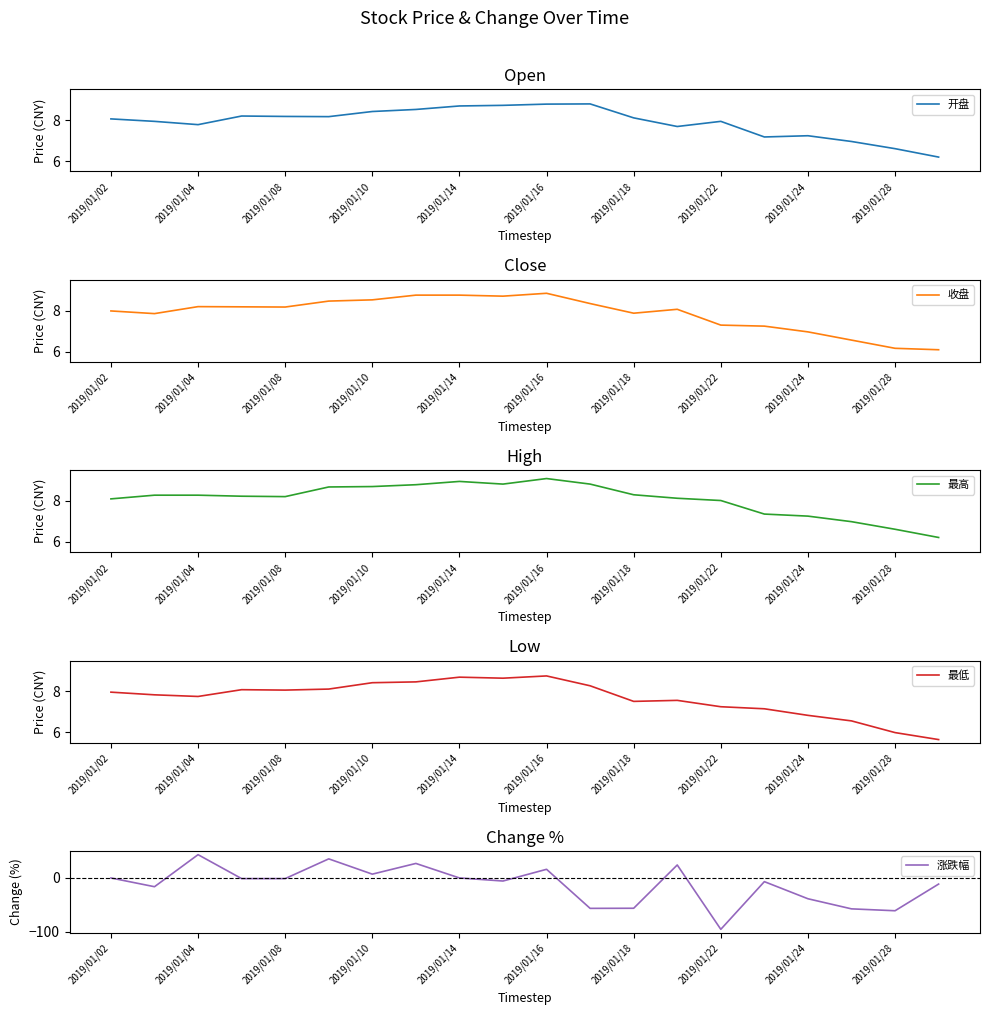

What are all the series names shown in the legend?

开盘, 收盘, 最高, 最低, 涨跌幅